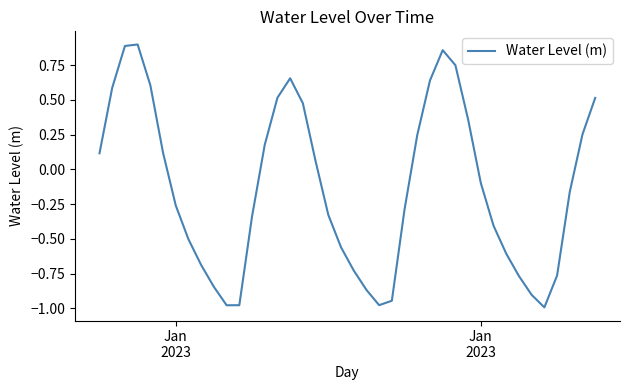

Does the chart display data point markers on the line(s)?

No